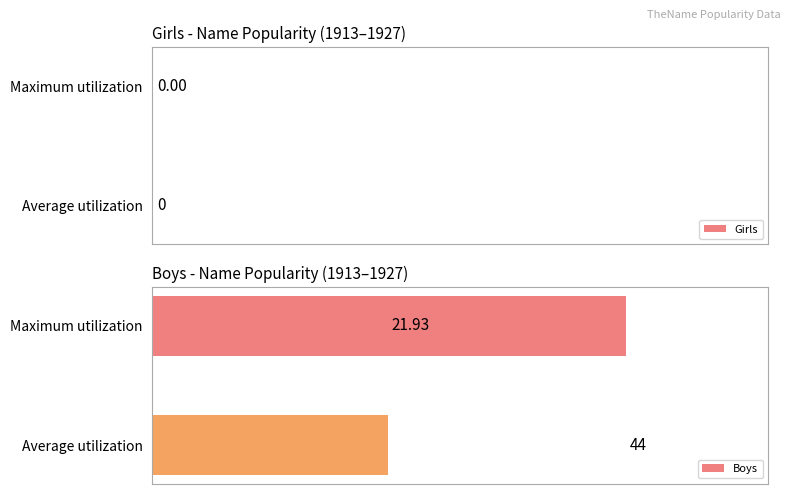

Where is the data nearest to the value 32?

Average utilization